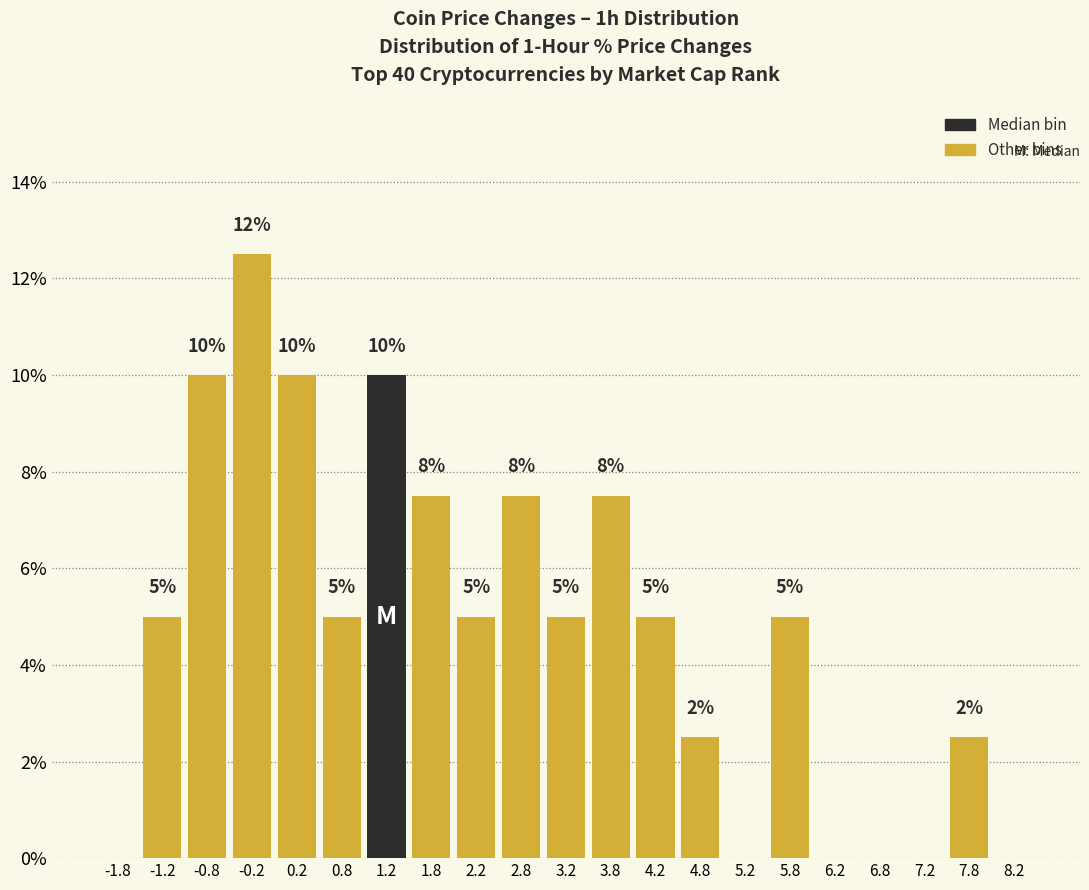

Over which range of the x-axis is the bar tallest?

-0.5 to 0.0